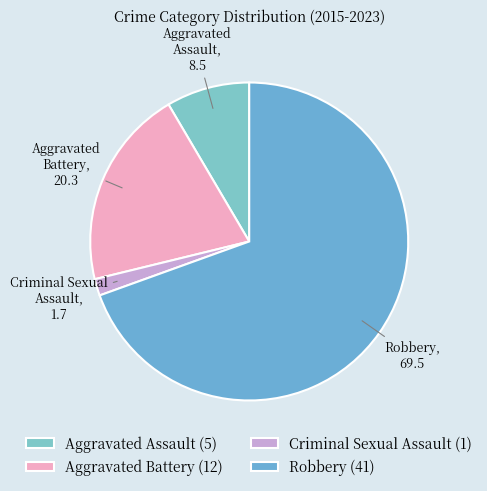

Is there any slice that represents more than half of the pie?

Yes